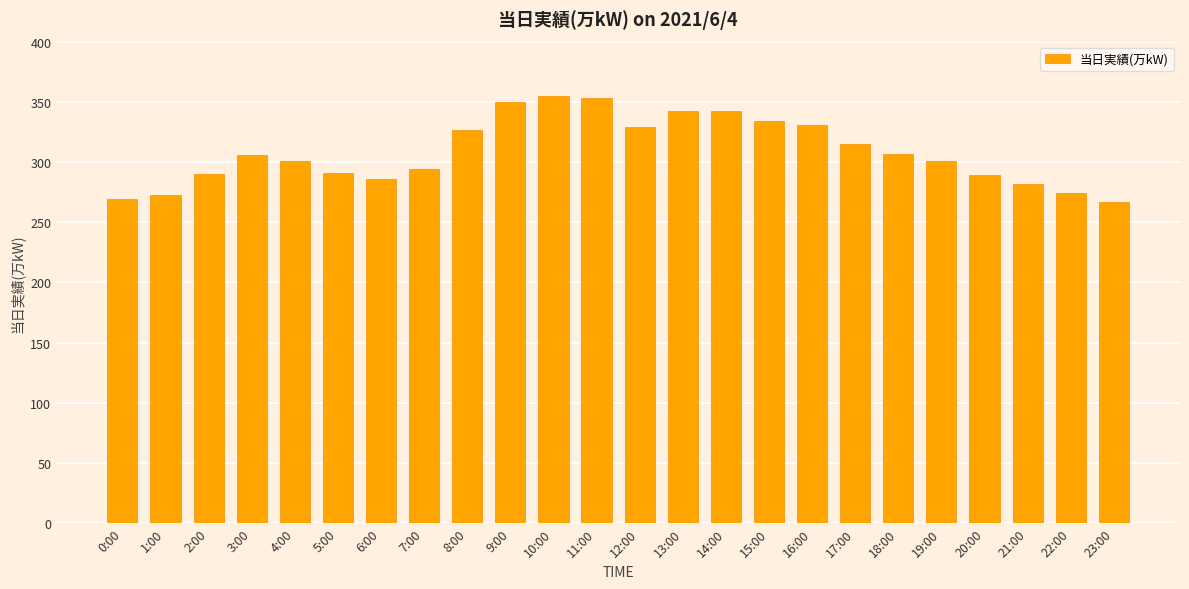

Which has a higher value, 3:00 or 16:00?

16:00